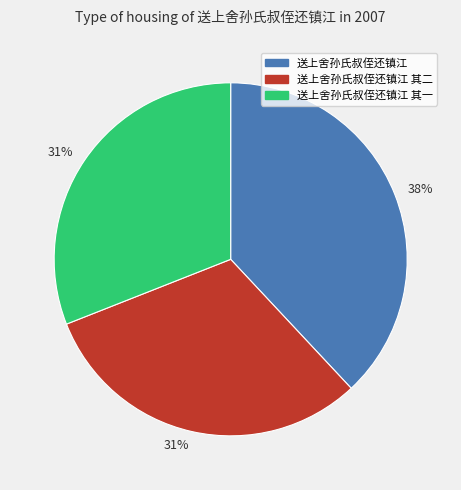

Does any single category account for the majority?

No